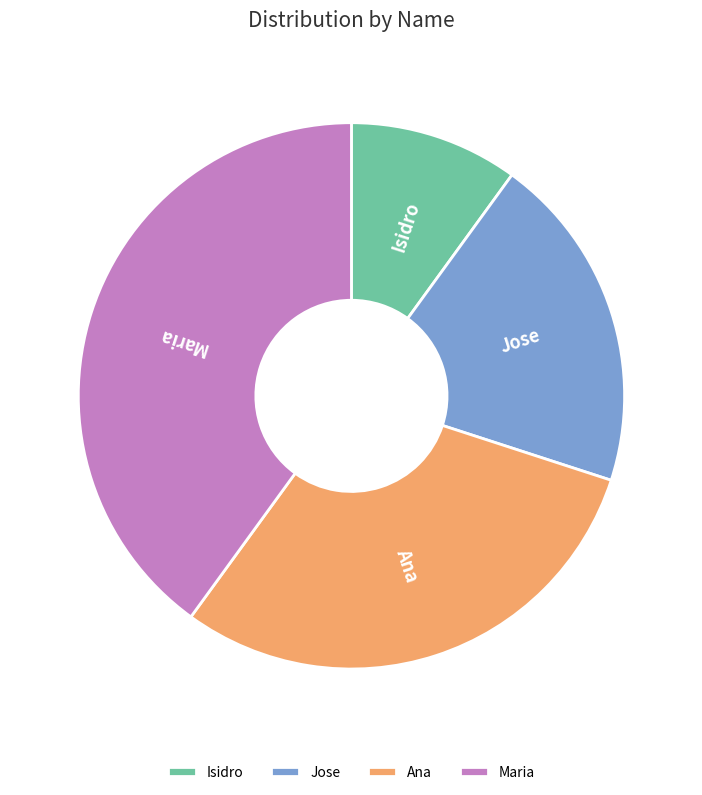

Rank the categories by value from highest to lowest.

Maria, Ana, Jose, Isidro